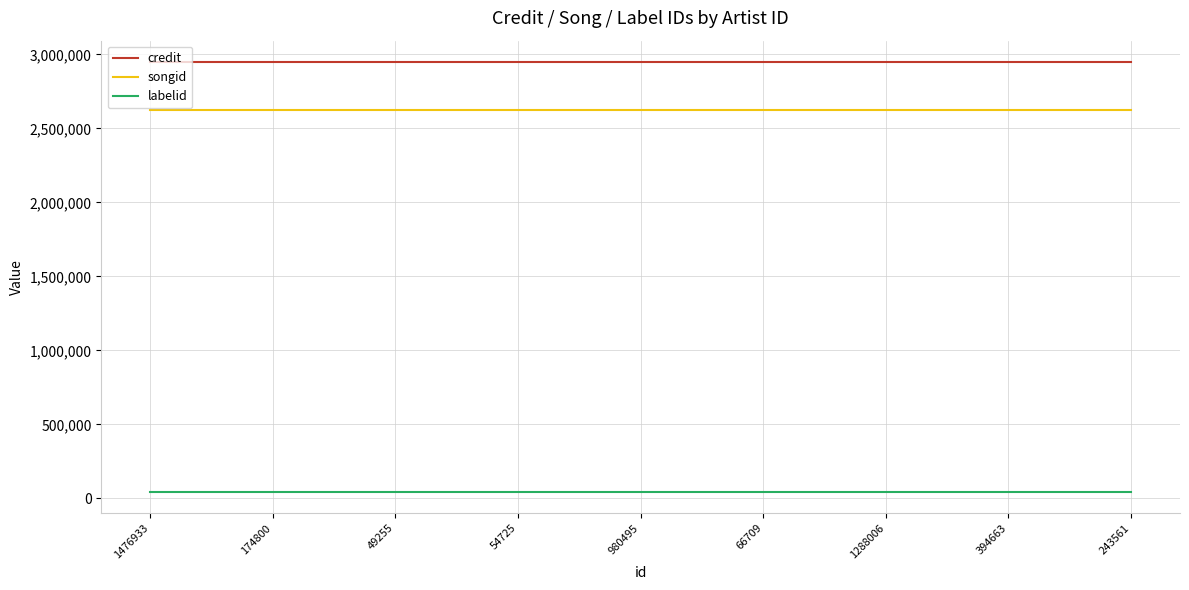

List the series in order of their peak value, lowest first.

labelid, songid, credit